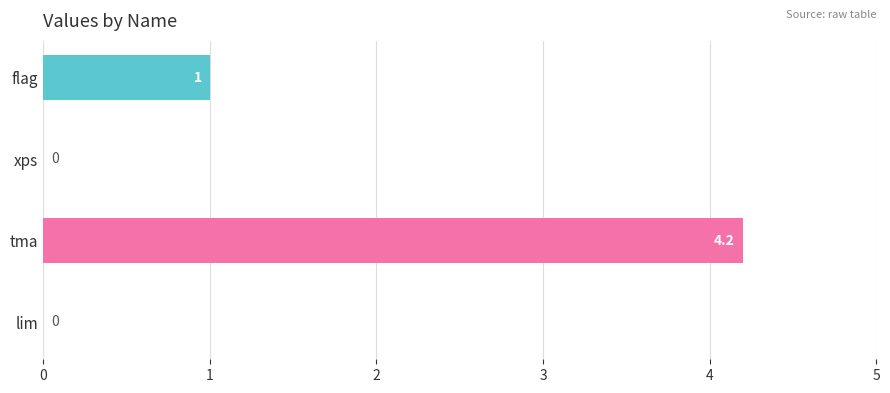

Reading top to bottom, what are all the values shown in this chart?

flag=1.0	xps=0.0	tma=4.2	lim=0.0